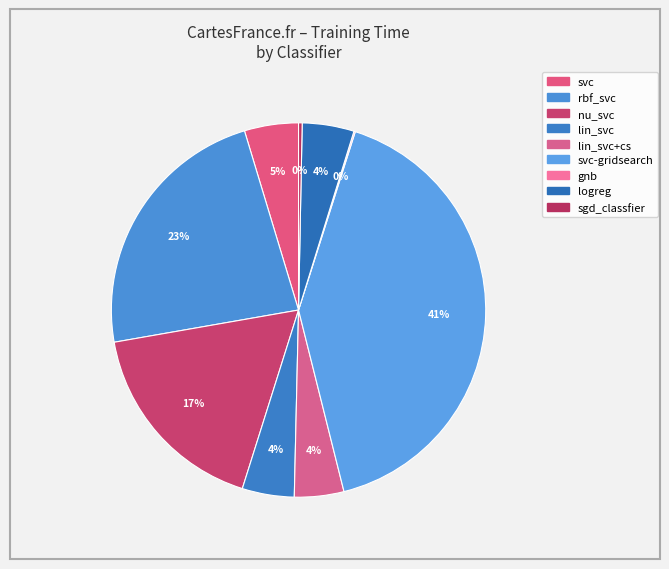

What is the smallest slice in the pie chart?

gnb